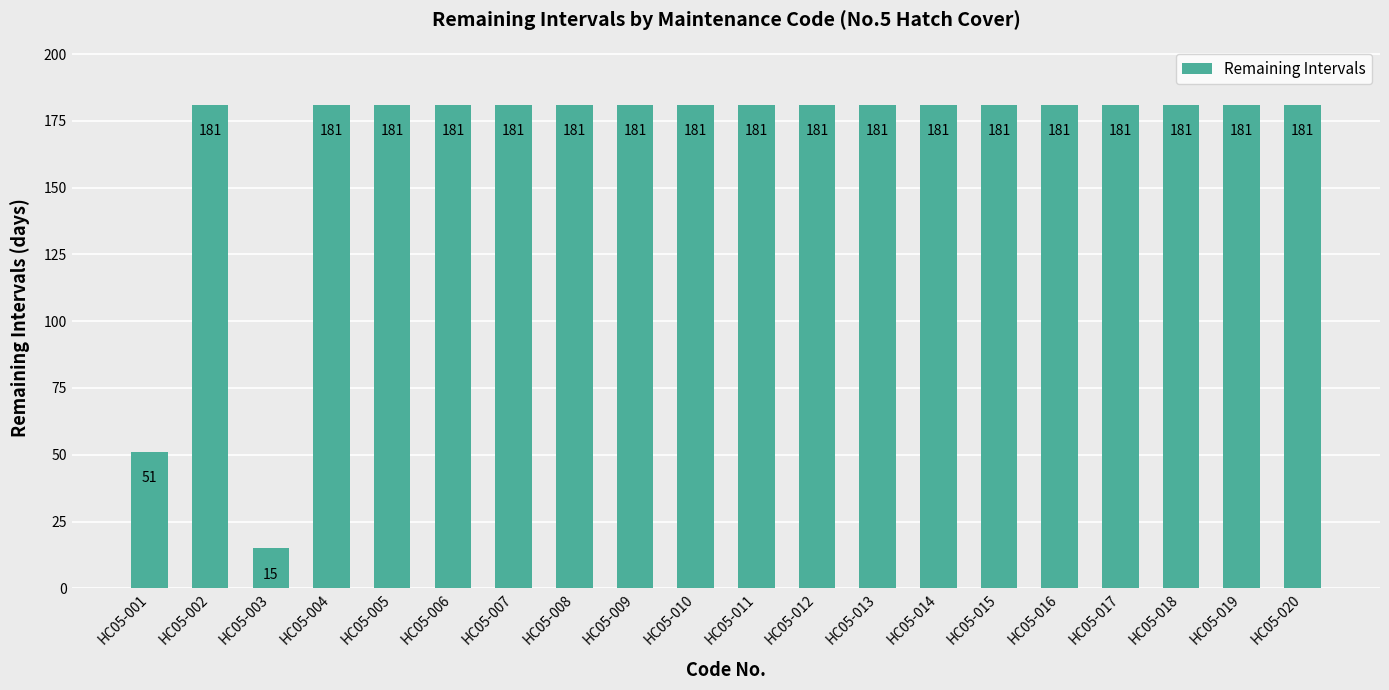

What is the difference between the second highest and minimum values?

166